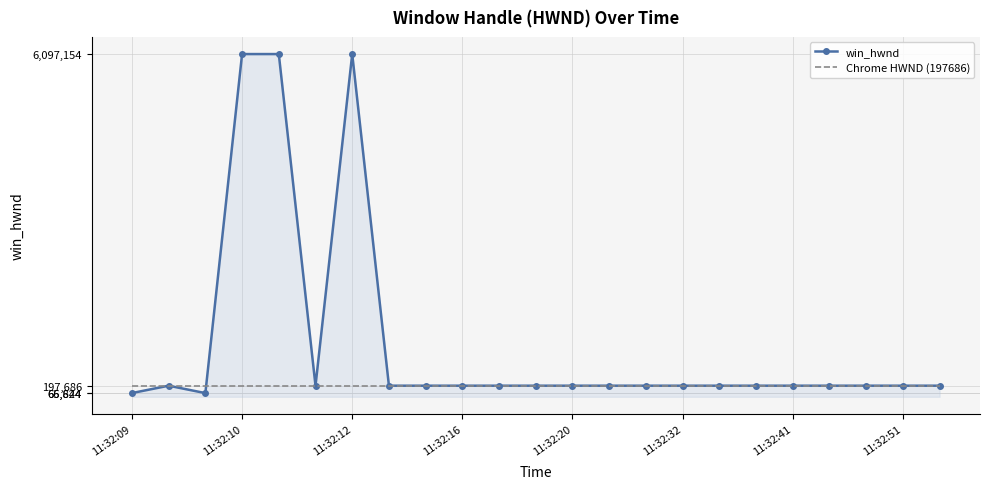

What are all the series names shown in the legend?

win_hwnd, Chrome HWND (197686)